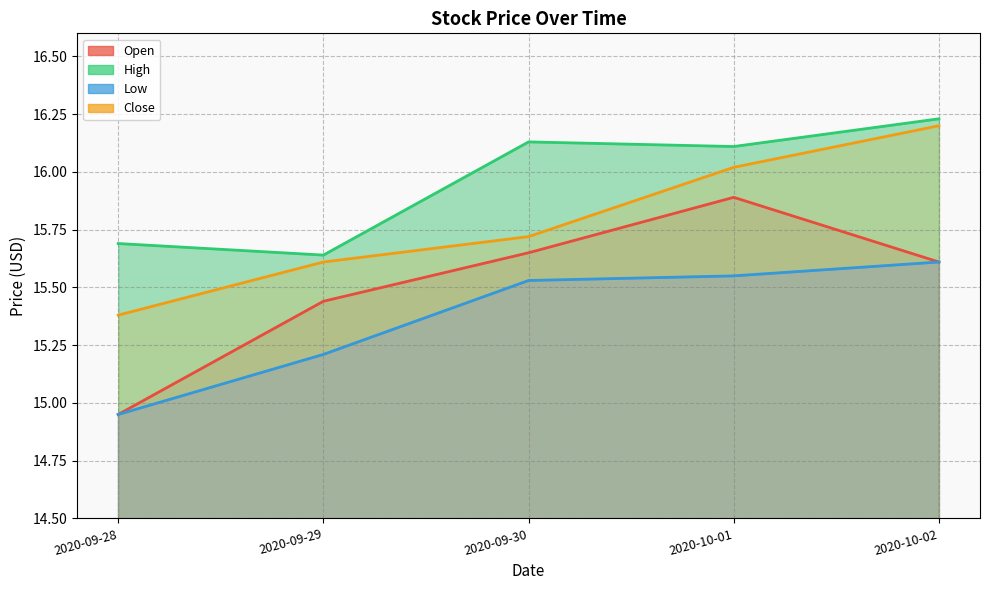

At which label does High reach its minimum?

2020-09-29